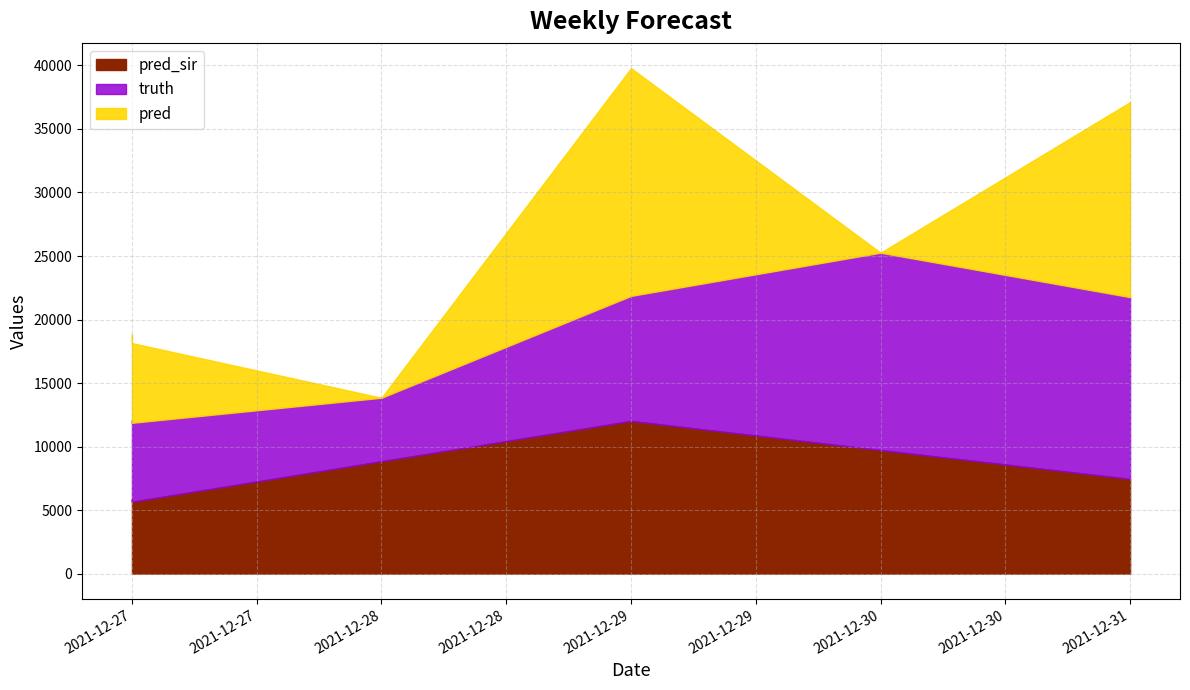

Is the value of truth at 2021-12-29 greater than the value of pred_sir at 2021-12-29?

No